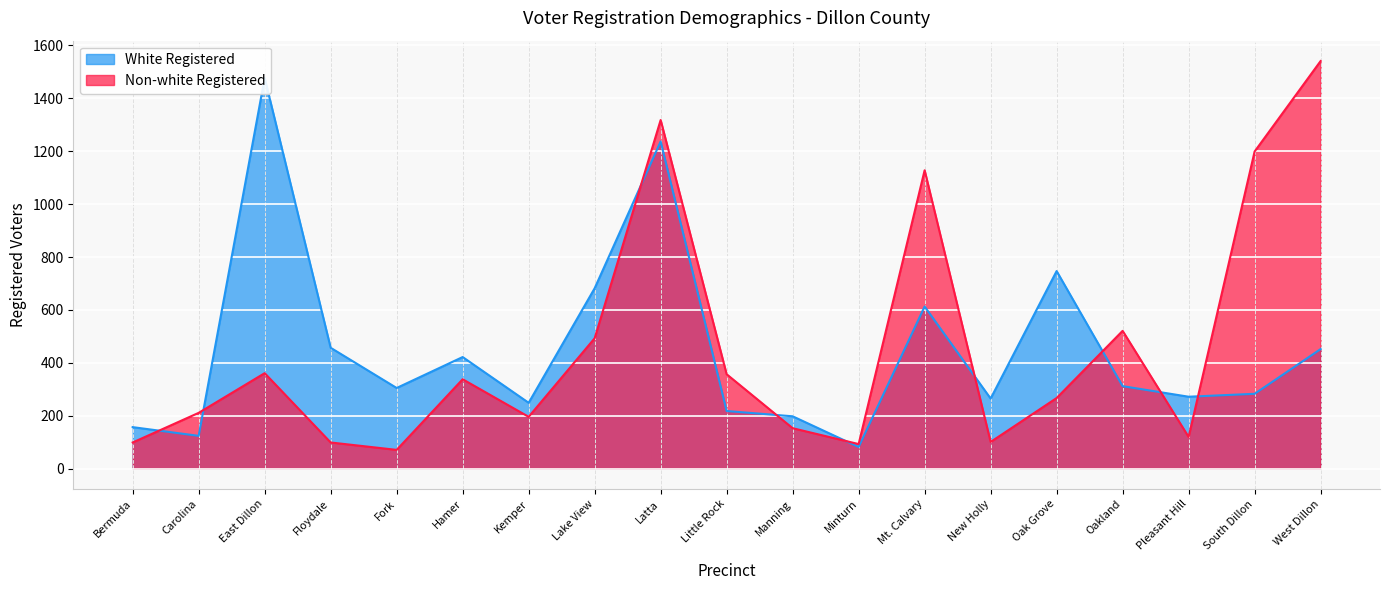

What is the label of the 15th point from the right?

Fork